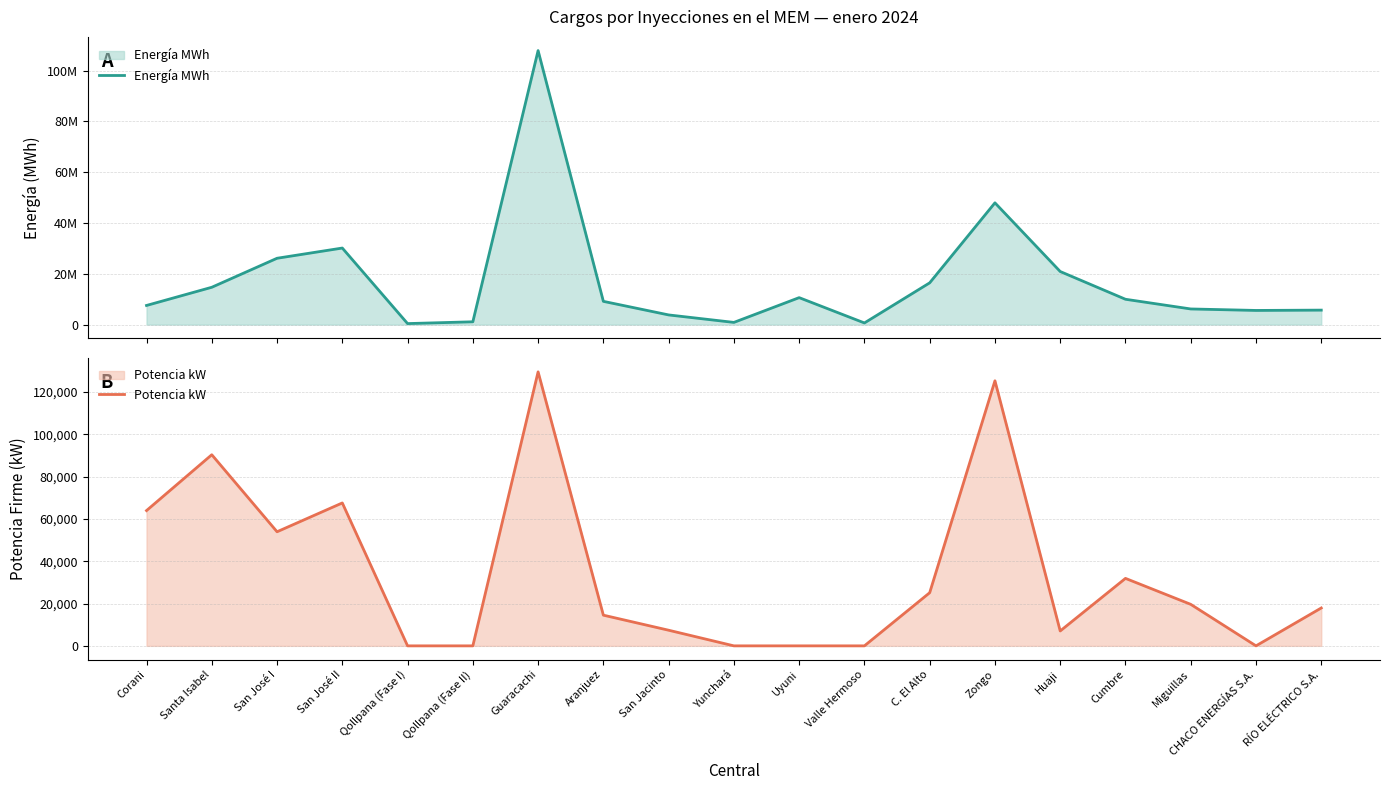

Reading left to right, list all the values displayed in this chart.

Energía MWh: 7533848	14697894	26123097	30148968	396732	1101454	107917270	9153646	3807720	860828	10615058	646833	16444291	47956074	20905453	9975066	6158173	5574329	5698085
Potencia kW: 63904	90284	53897	67512	0	0	129439	14500	7387	0	0	0	25100	125216	7031	31877	19611	0	17895